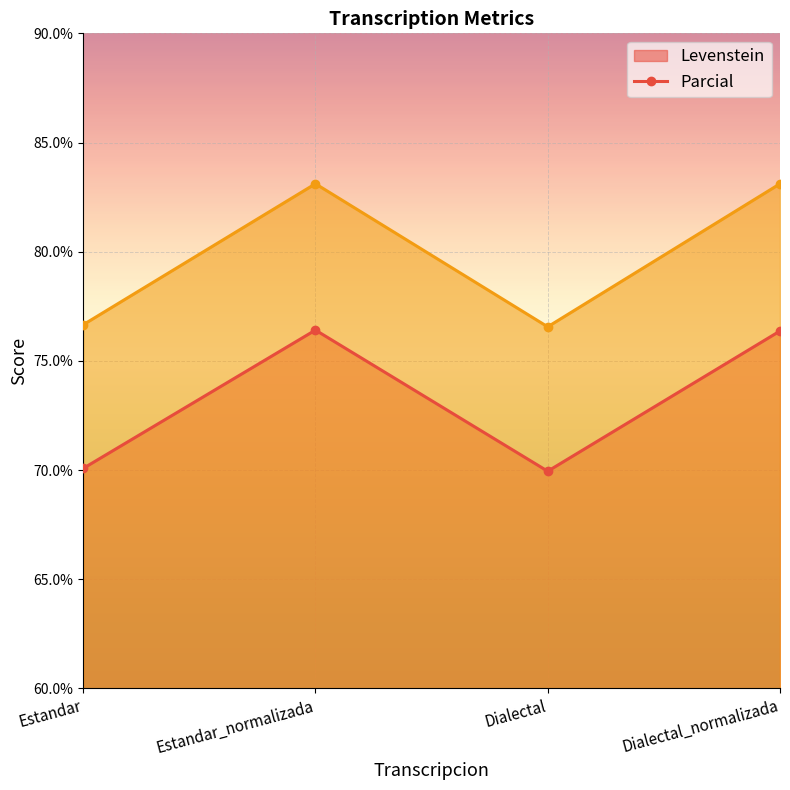

The Levenstein (line) series shows 76.4 at Estandar_normalizada. True or false?

True